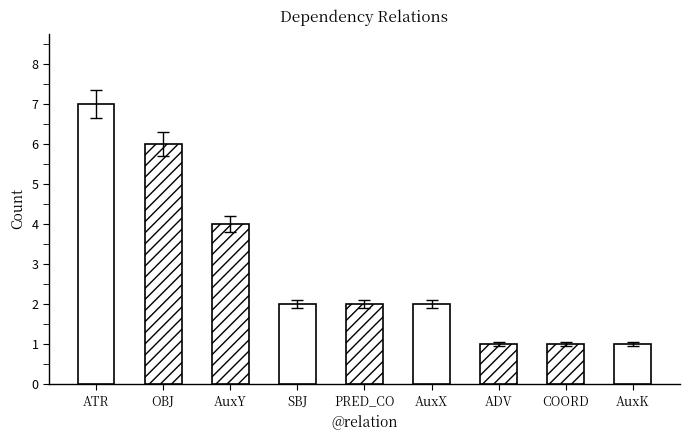

Reading left to right, transcribe all the data shown in this chart.

7	6	4	2	2	2	1	1	1